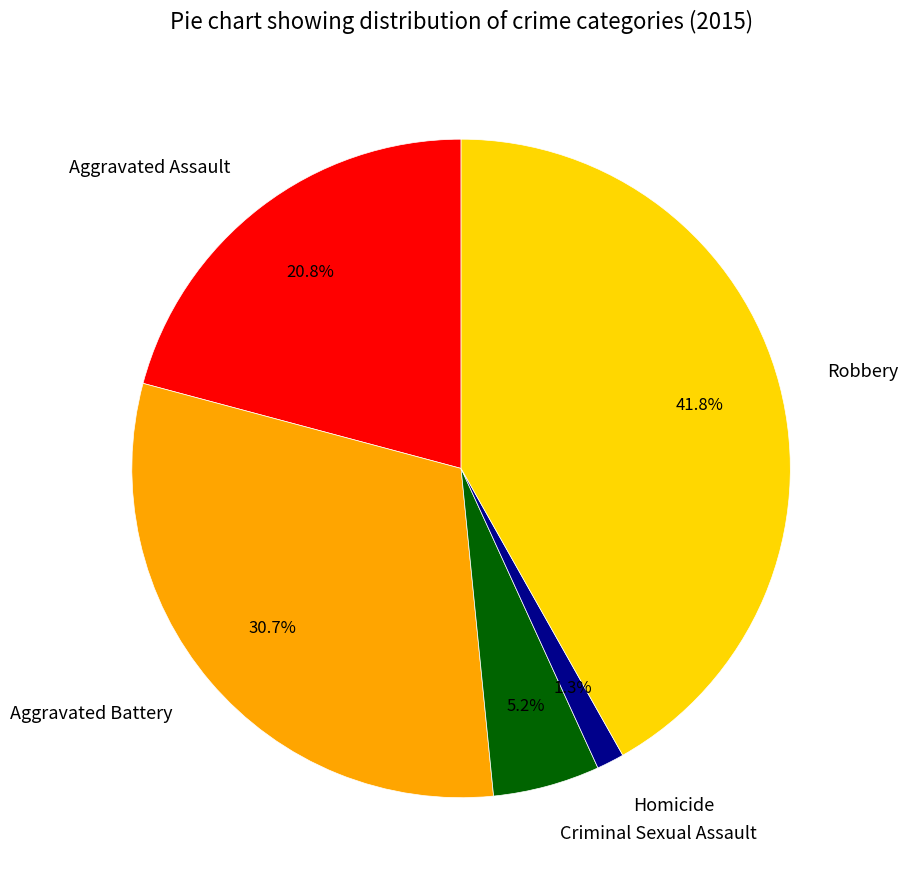

Does Criminal Sexual Assault represent more than half of the total?

No